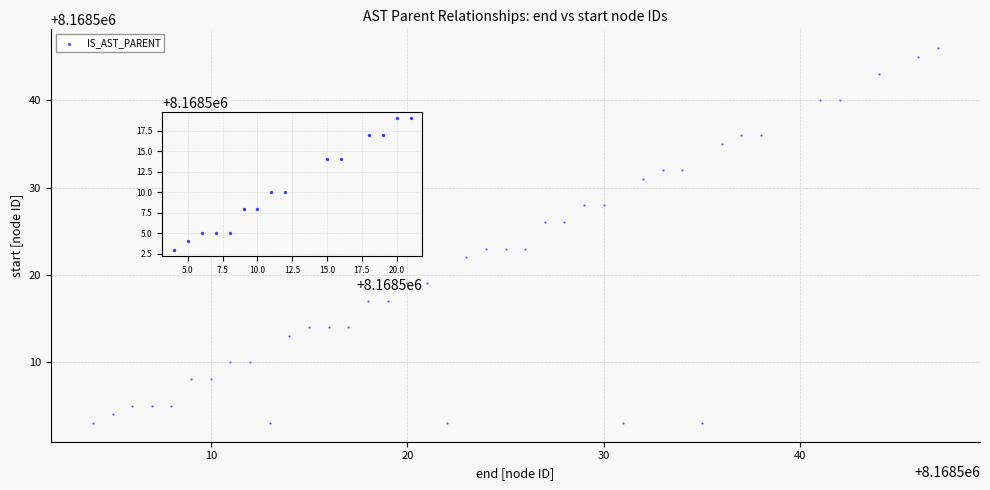

What is the range of Y values (max minus min)?

43